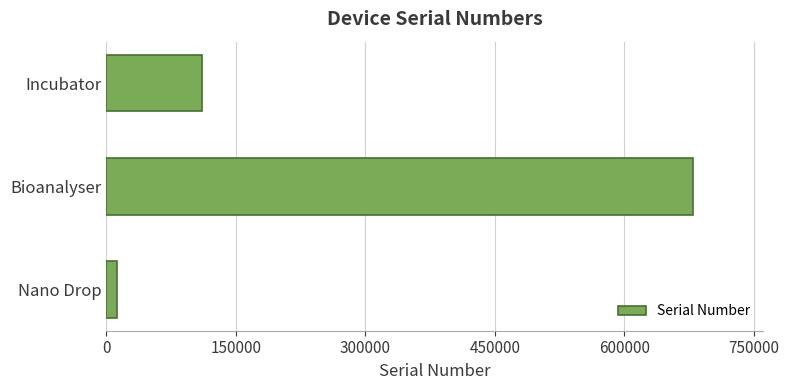

Reading bottom to top, extract all data points from this chart.

12345	678910	111213